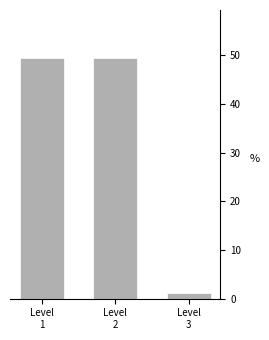

Reading left to right, list all the values displayed in this chart.

49.4	49.4	1.2